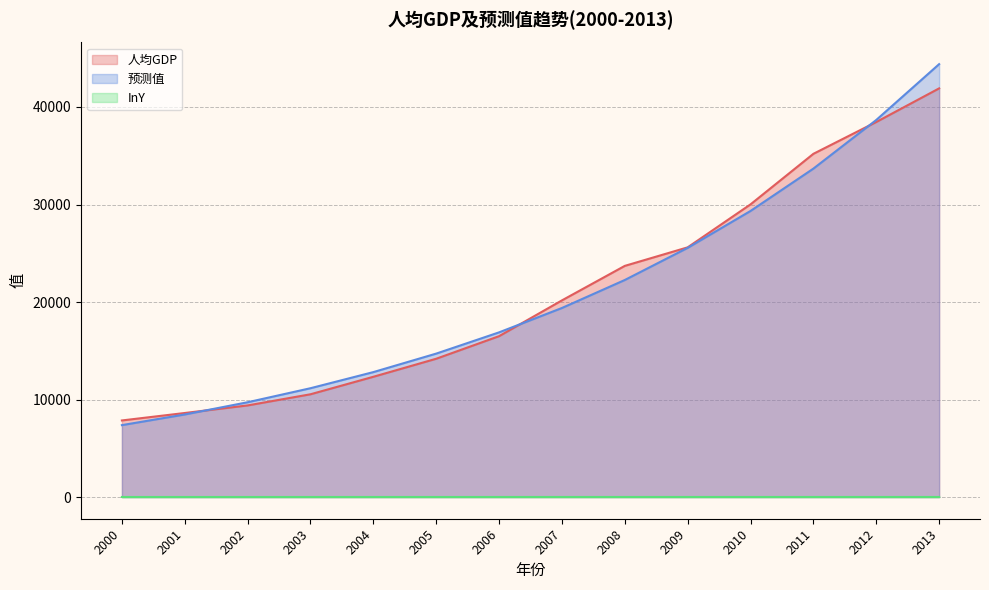

How many categories are shown in the chart?

14